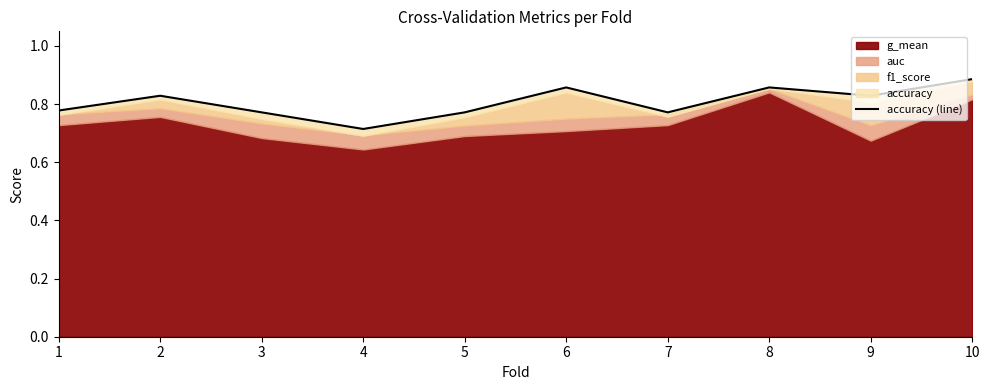

What is the sum of the values at 4 and 5?

1.5